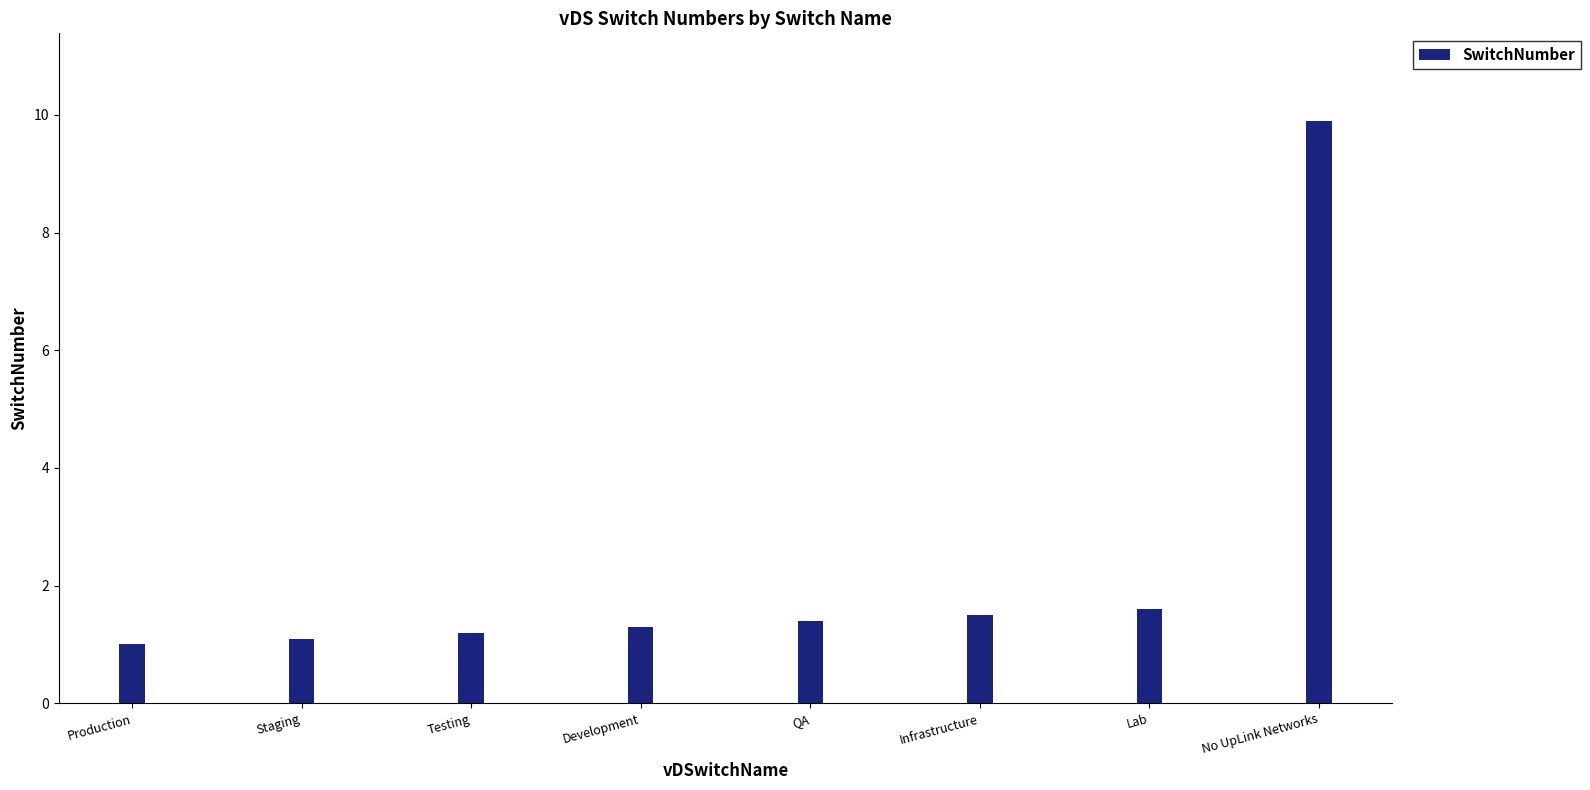

At which category does the chart reach its minimum across all series?

Production